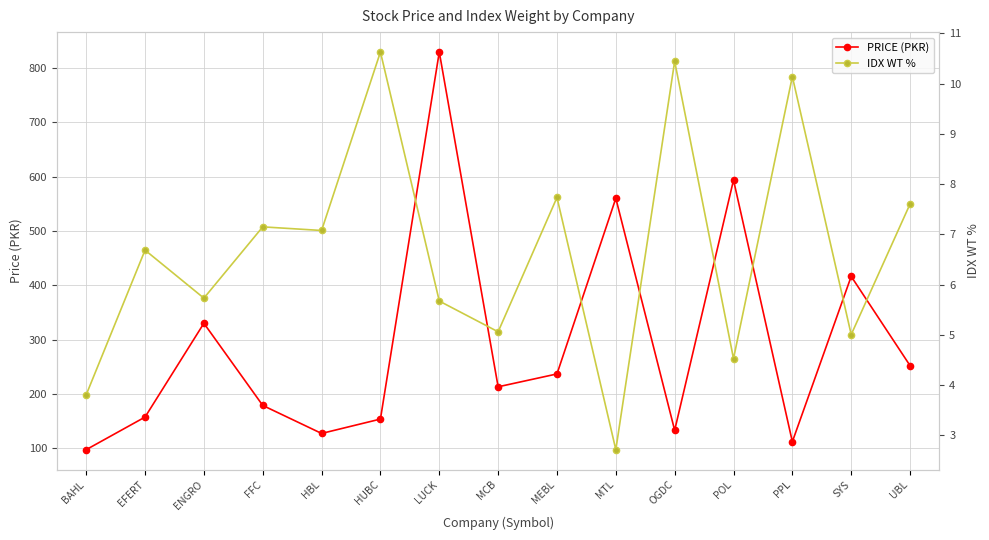

Which series changed the most between LUCK and MEBL?

PRICE (PKR)